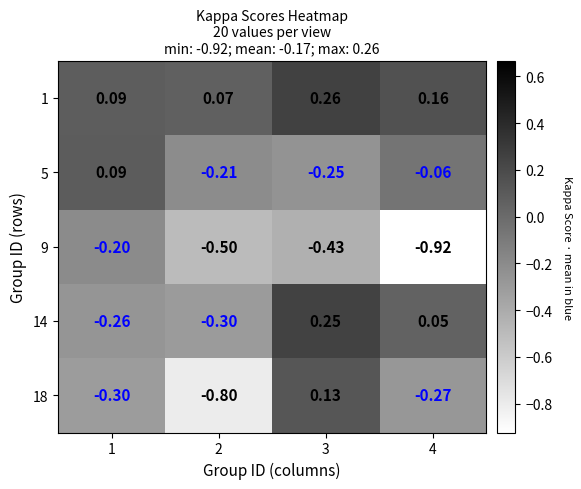

How many data points in 14 are less than 0?

2